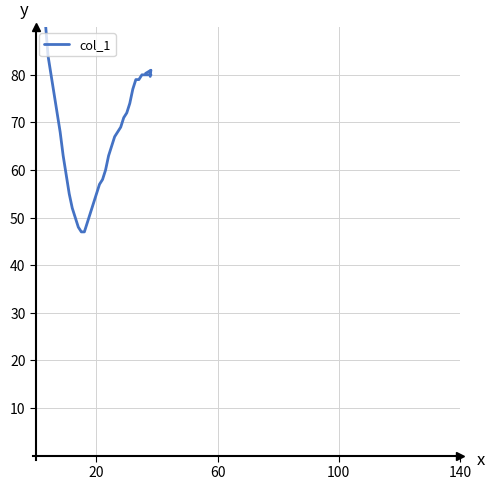

Reading left to right, transcribe all the data shown in this chart.

107	107	101	92	84	80	76	72	68	63	59	55	52	50	48	47	47	49	51	53	55	57	58	60	63	65	67	68	69	71	72	74	77	79	79	80	80	80	80